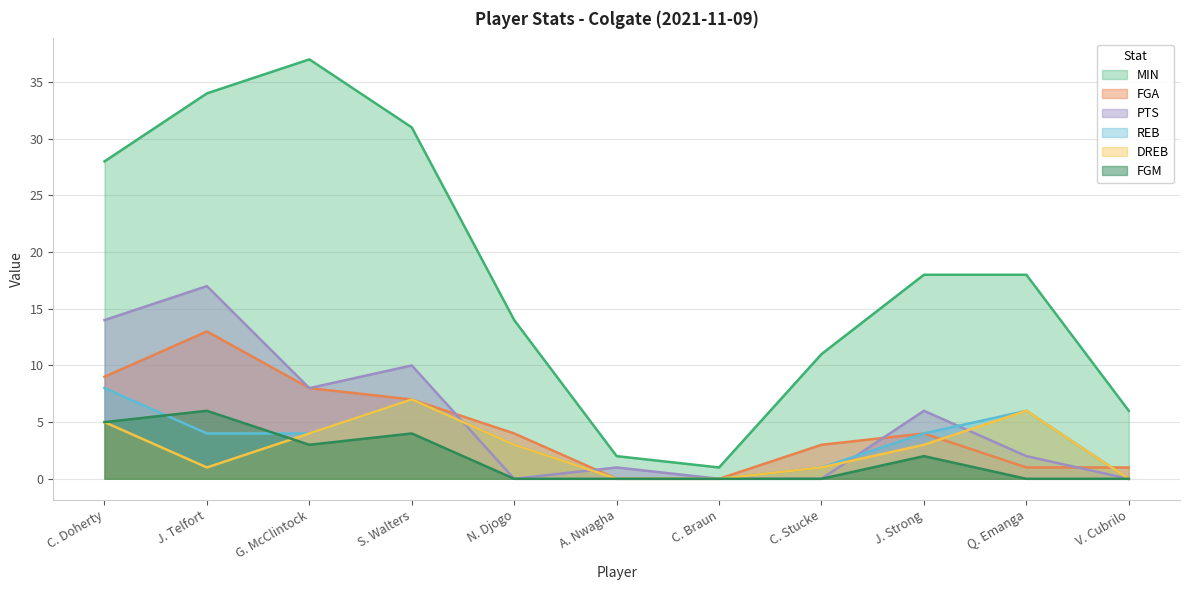

Between which two adjacent categories do FGA and DREB first intersect?

J. Strong and Q. Emanga